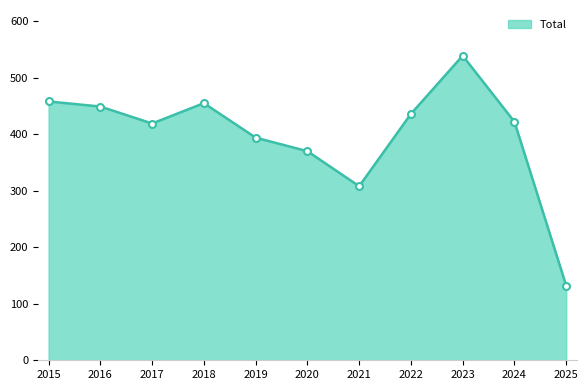

The value at 2025 is 132. True or false?

True